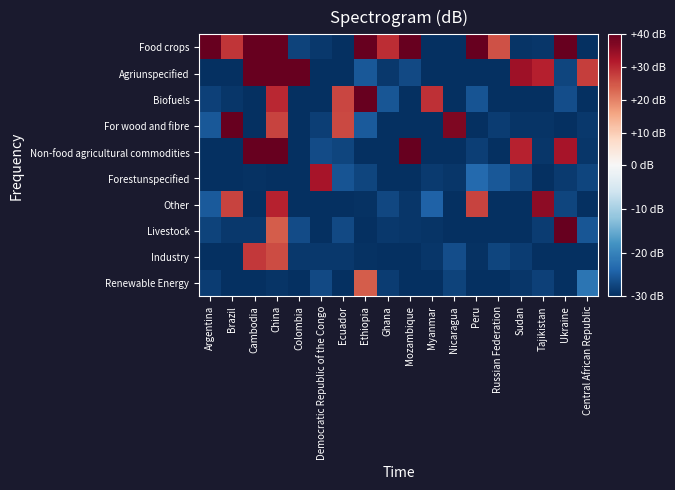

At which category does the chart reach its minimum across all series?

Ethiopia